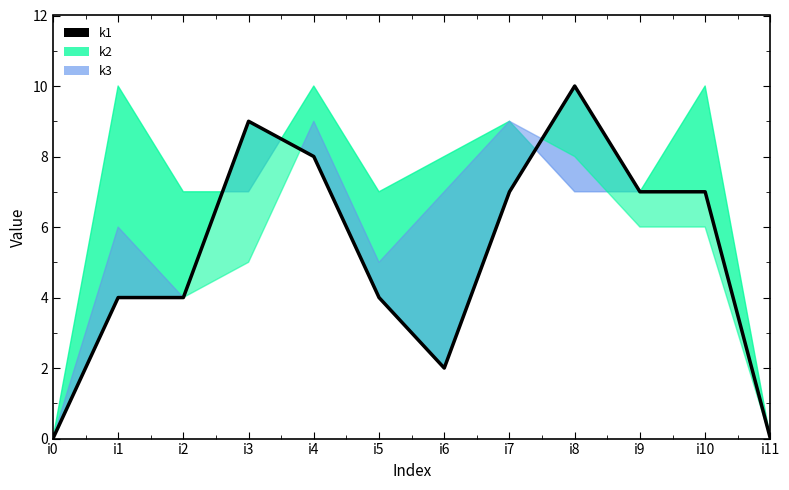

What value does the data have at i8, to the nearest 5?

10